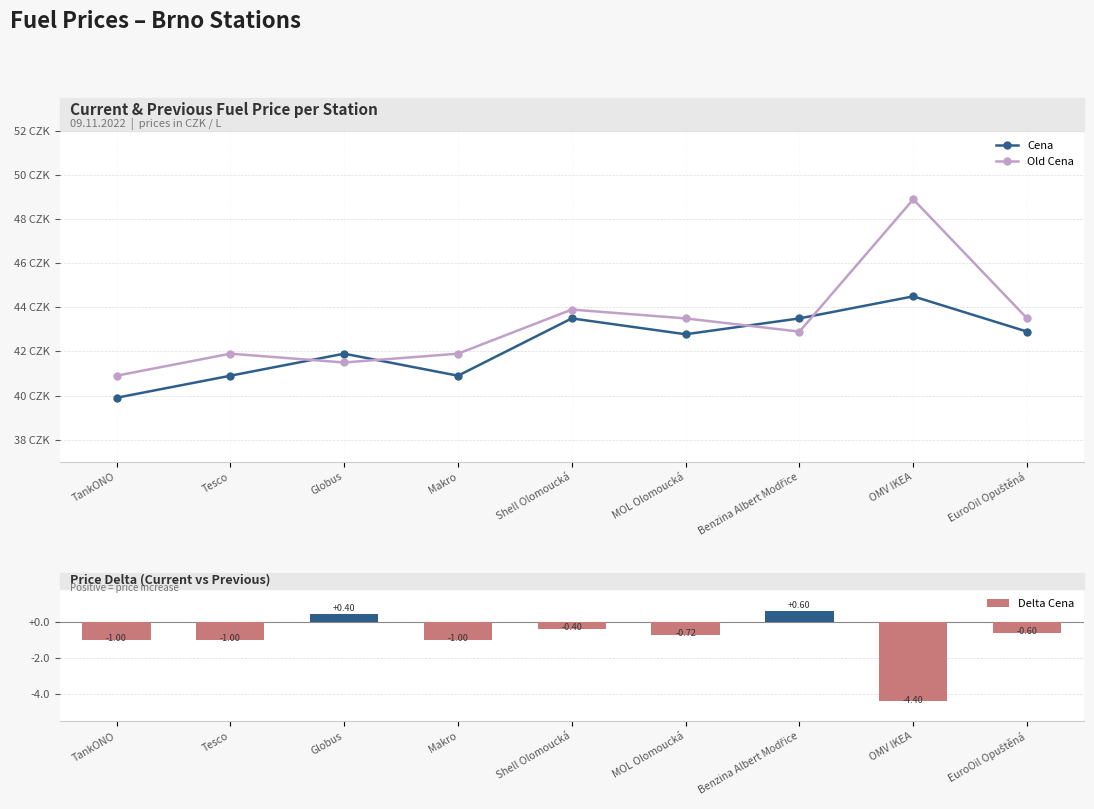

At which category is the sum across all series the highest?

OMV IKEA